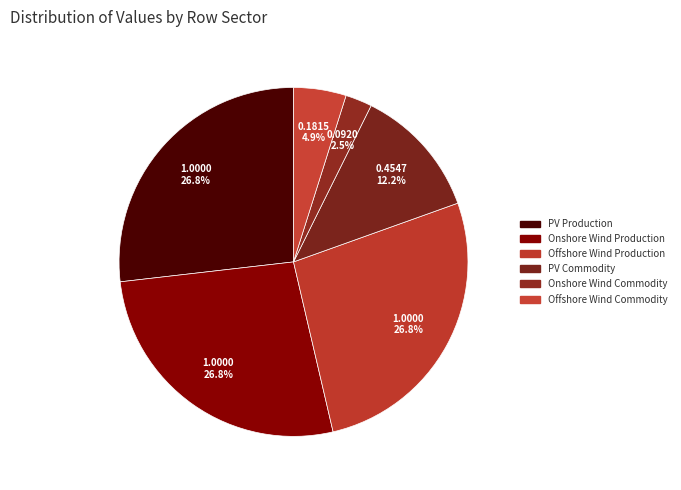

Which category has the smallest portion of the pie?

Onshore Wind Commodity